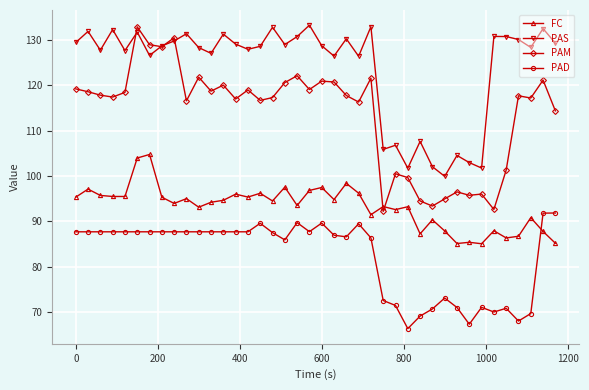

What is the value of the FC point at the 17th from the left?

94.5